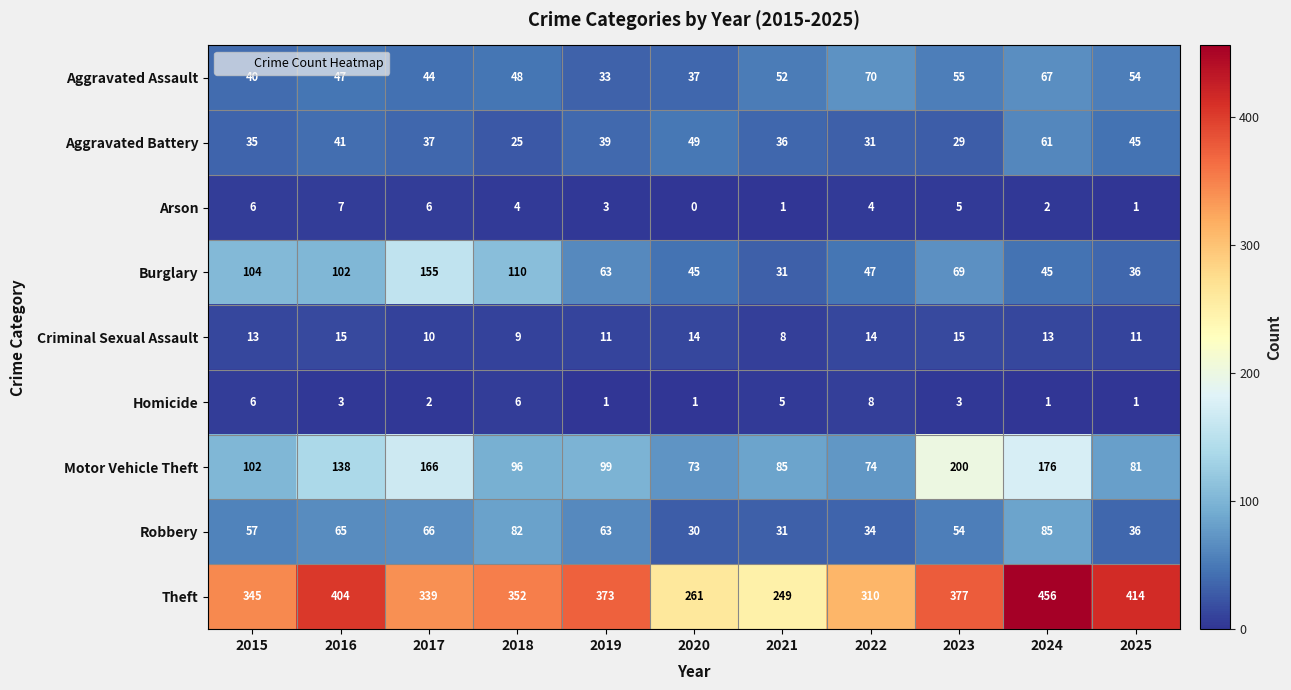

What is the difference between the maximum and minimum values in the Arson series?

7